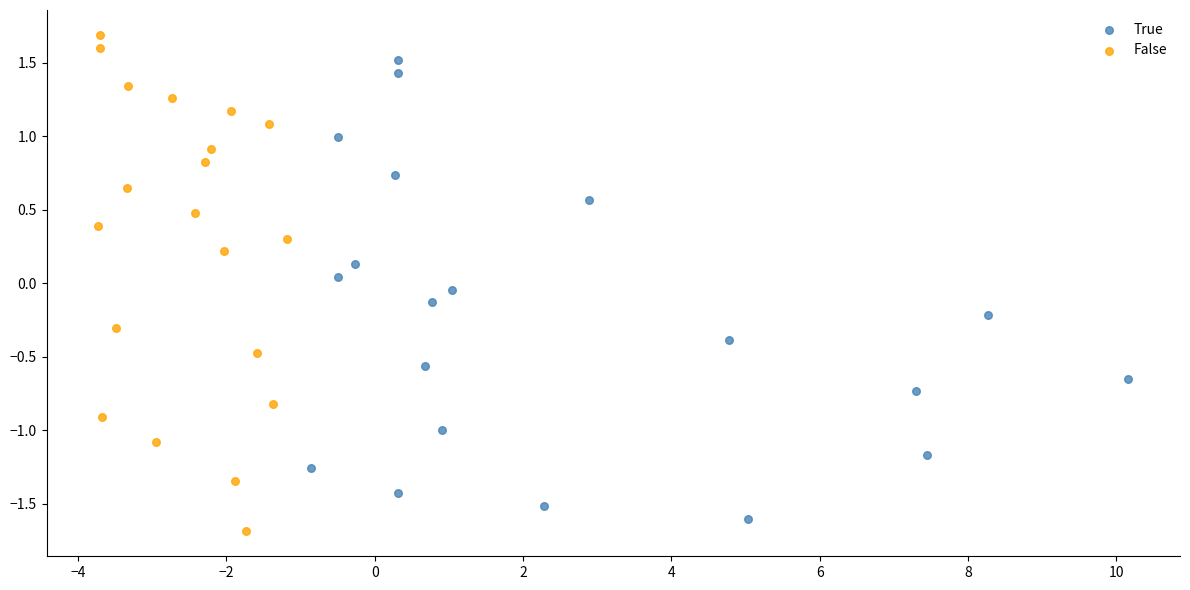

Which series contains the highest Y value?

False